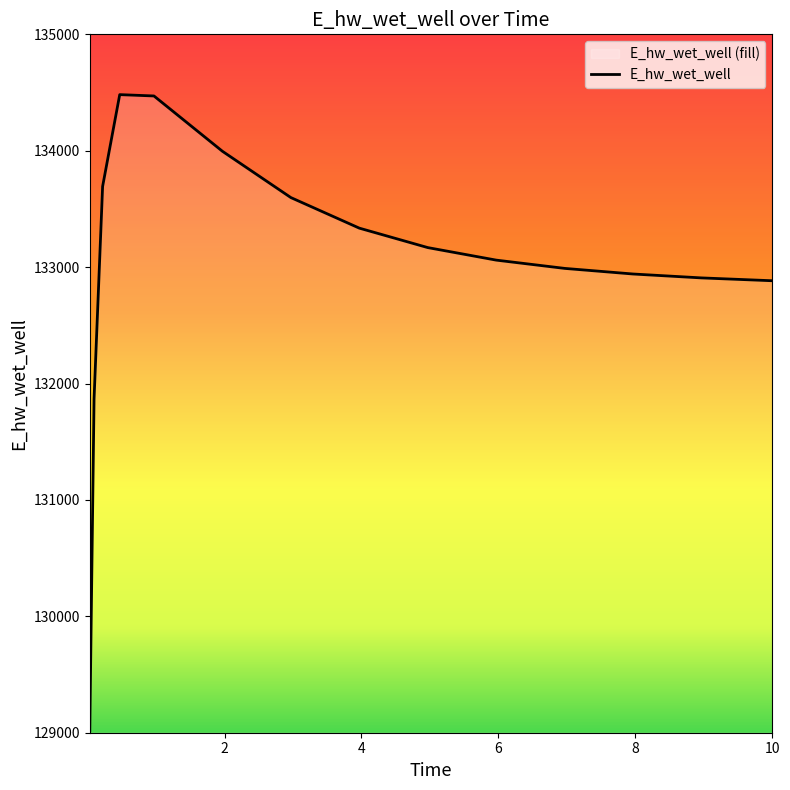

Which category has the highest value across all series?

0.46875